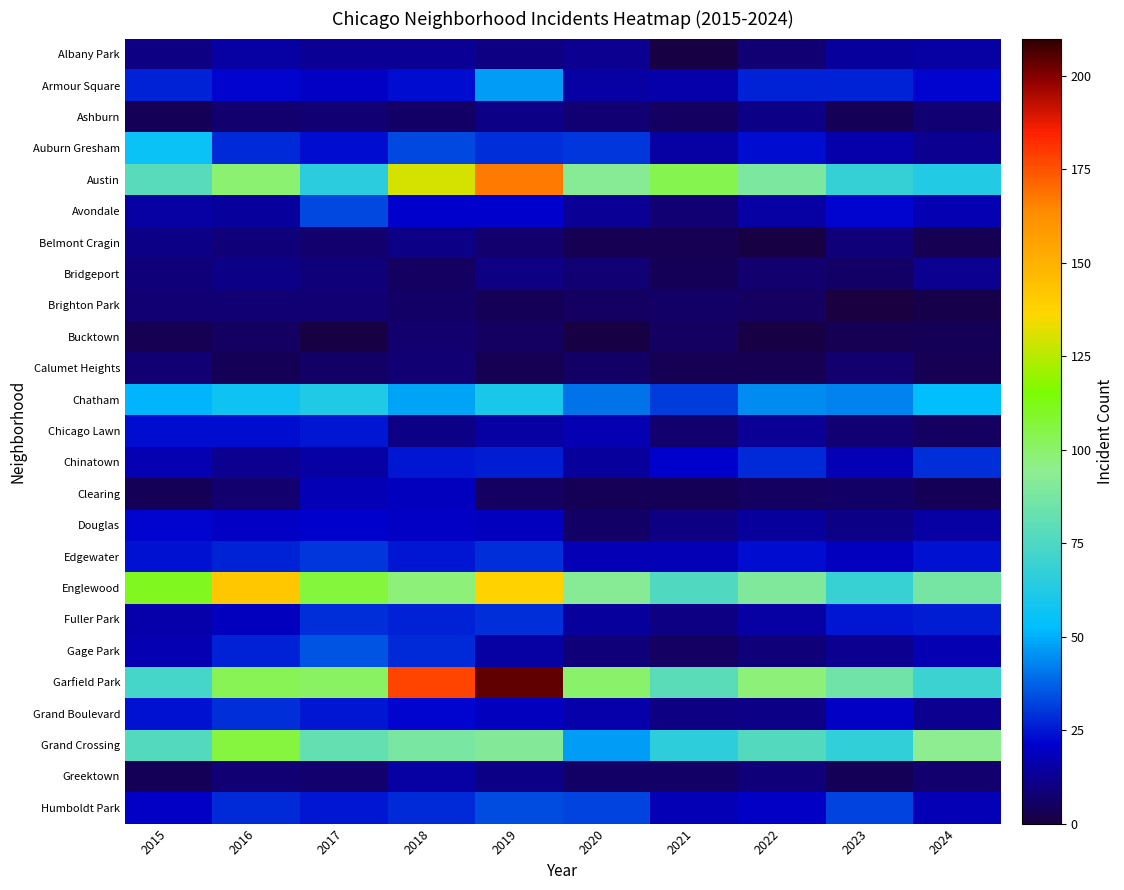

Which series has the widest spread of values?

Garfield Park